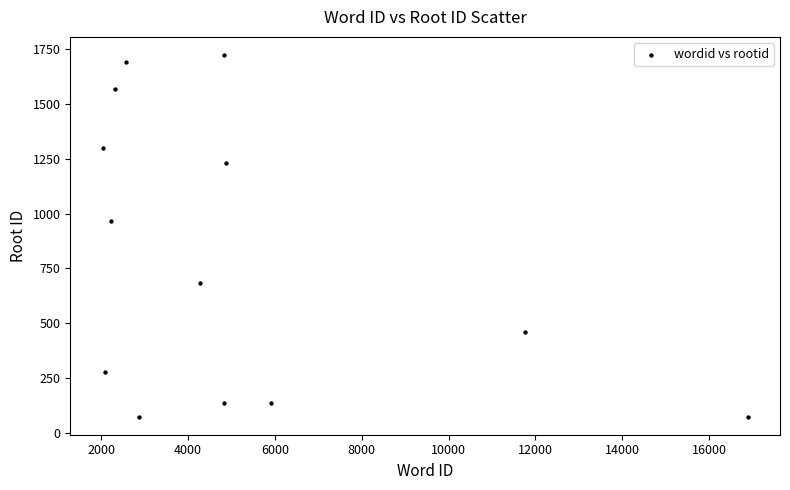

What Y value in the scatter plot is closest to 899?

965